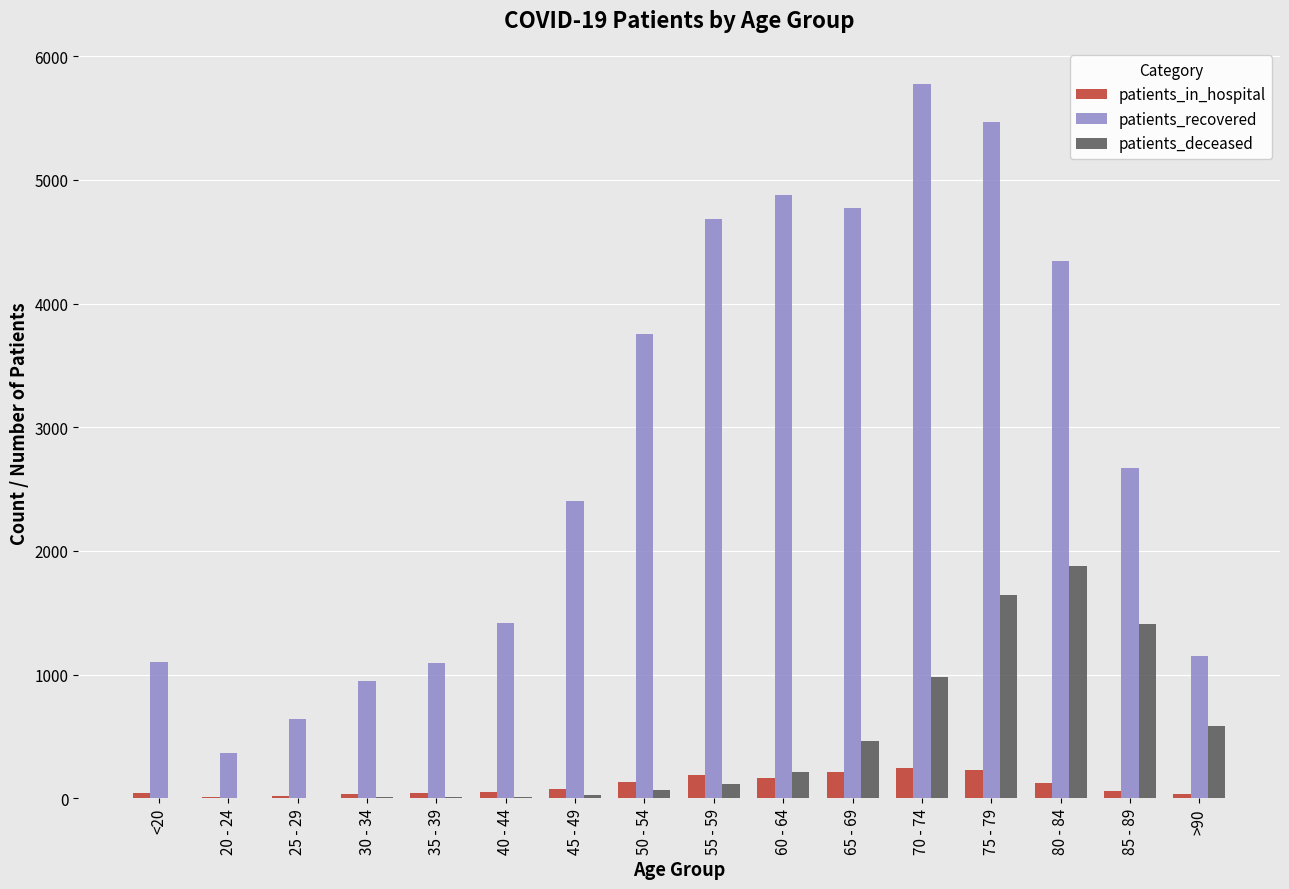

Which series changed the most between 20 - 24 and 75 - 79?

patients_recovered